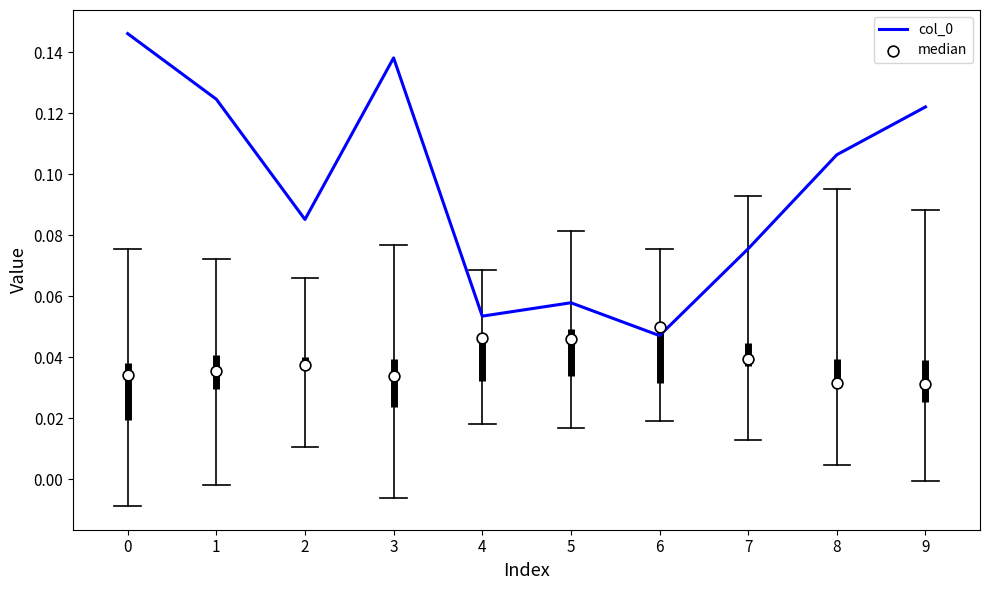

Which series has the largest Y range (max minus min)?

col_0